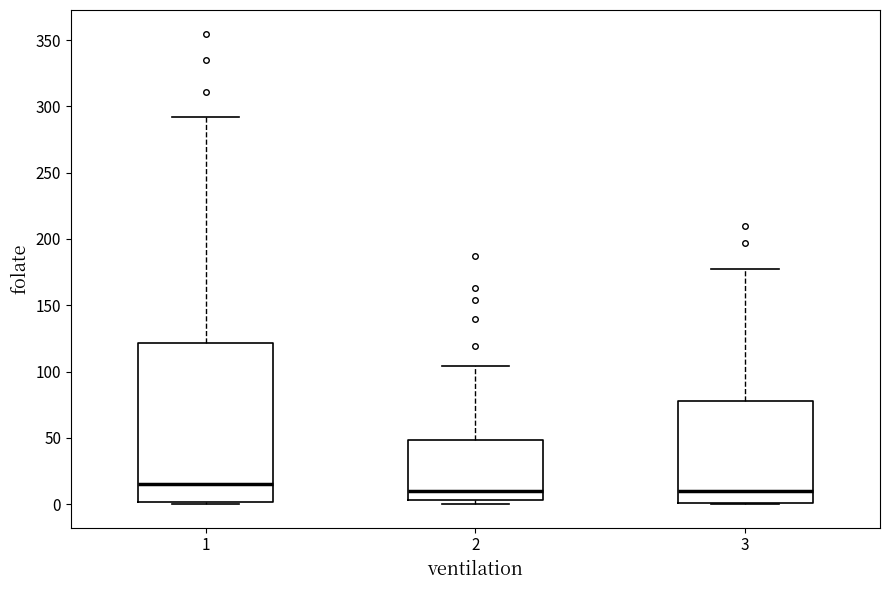

Comparing the boxes themselves (not the whiskers), which one is the tallest?

1